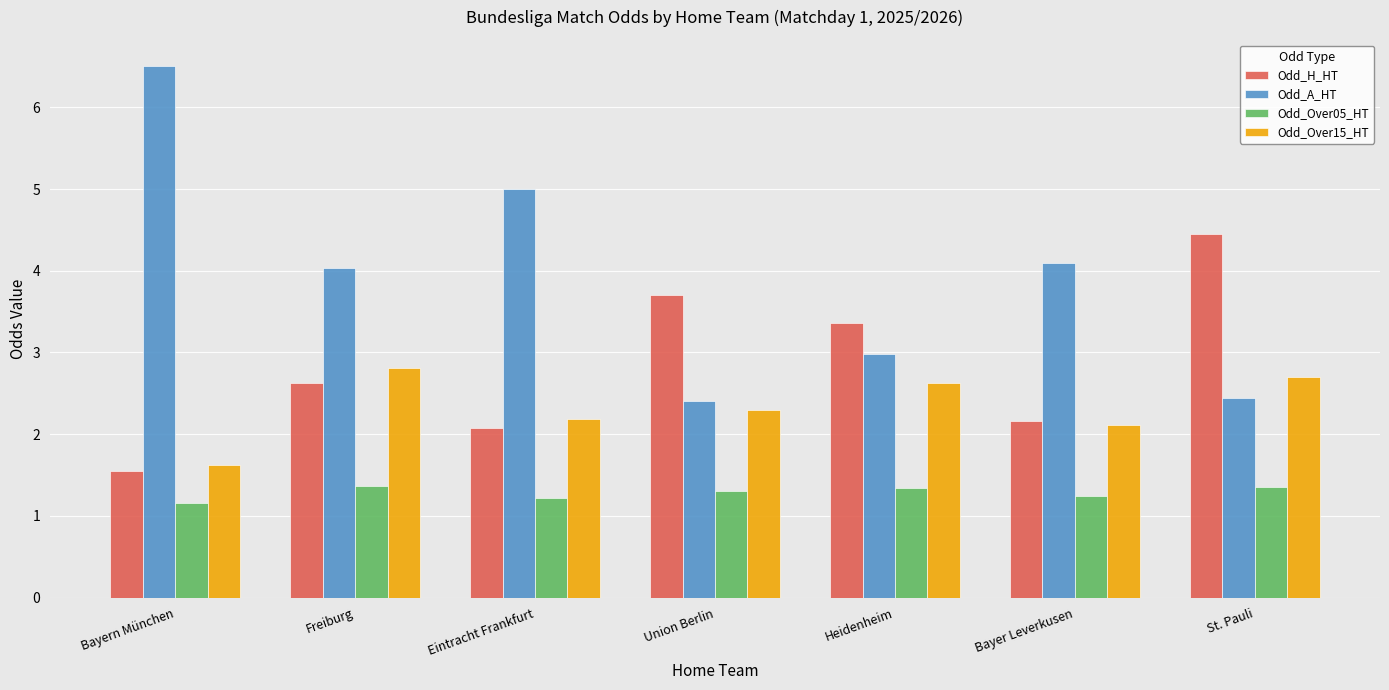

Which label corresponds to the largest value in the chart?

Bayern München